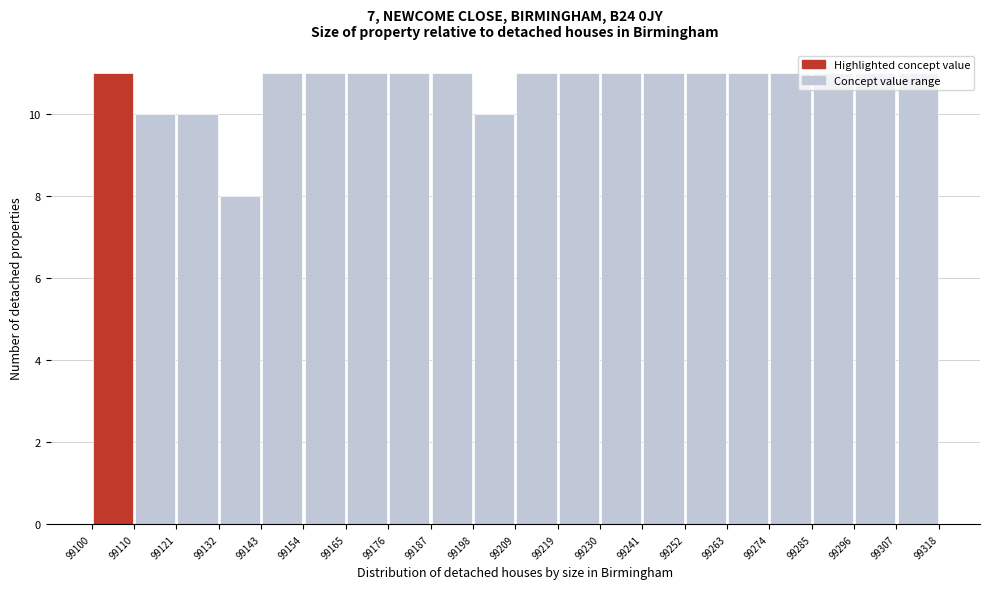

What is the height of the bar covering 99121 to 99132 on the x-axis? The values are not printed on the chart, so give them approximately, as read against the axis.

10